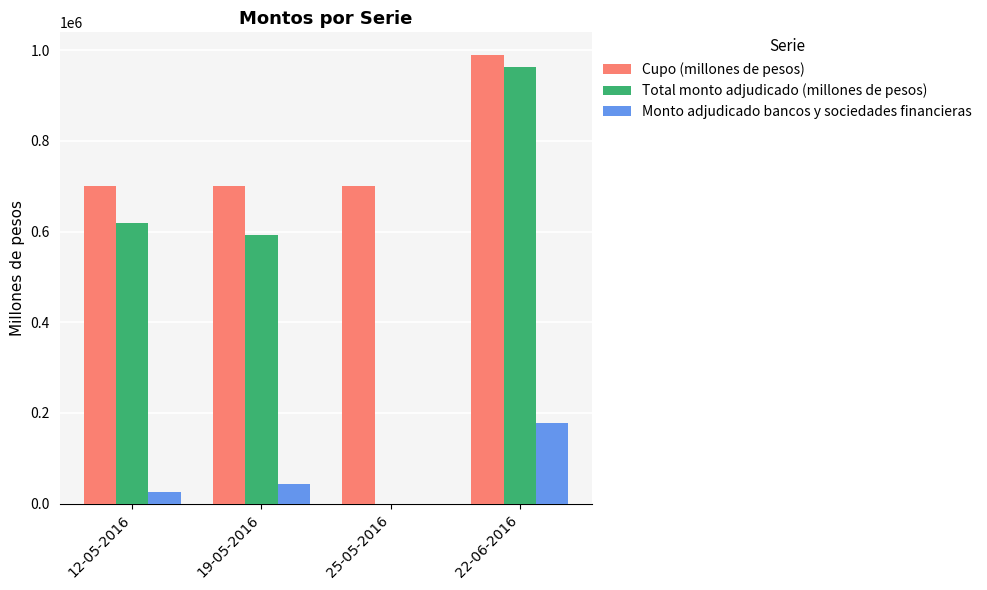

Reading left to right, transcribe all the data shown in this chart.

Cupo (millones de pesos): 12-05-2016=700000	19-05-2016=700000	25-05-2016=700000	22-06-2016=990000
Total monto adjudicado (millones de pesos): 12-05-2016=618400	19-05-2016=592000	25-05-2016=0	22-06-2016=964000
Monto adjudicado bancos y sociedades financieras: 12-05-2016=26400	19-05-2016=43400	25-05-2016=0	22-06-2016=178200